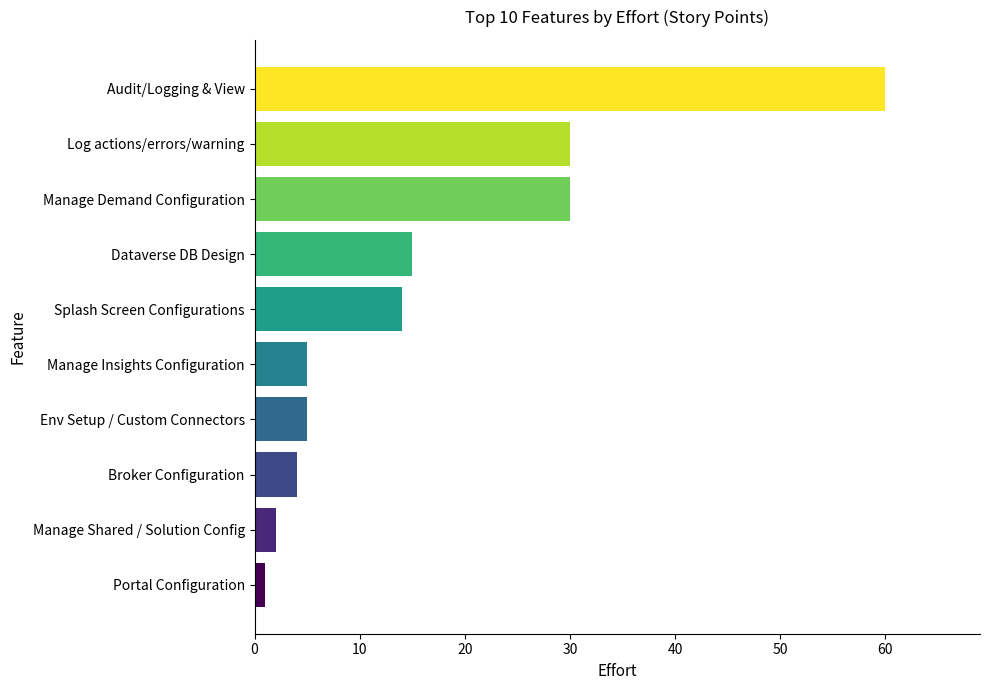

At which category does the chart reach its peak across all series?

Audit/Logging & View